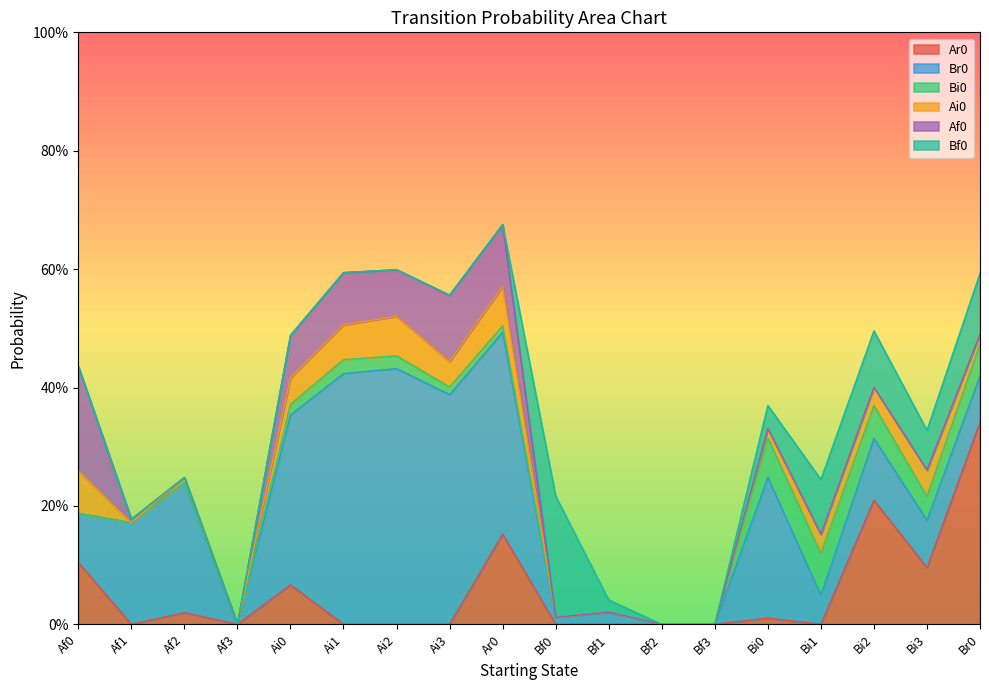

What is the label of the 6th point from the right?

Bf3